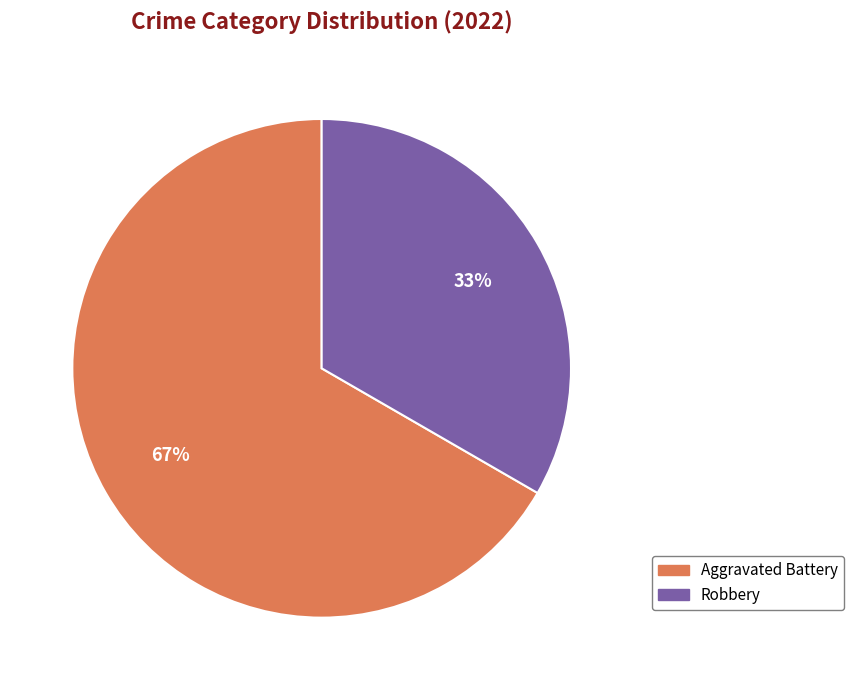

Does any single category account for the majority?

Yes